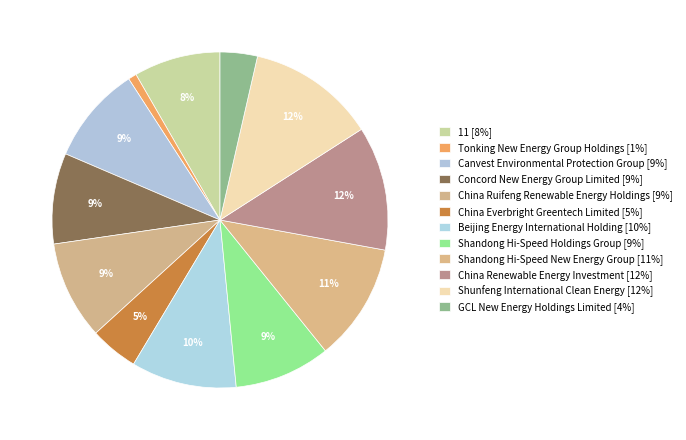

Is there a majority slice in this chart?

No